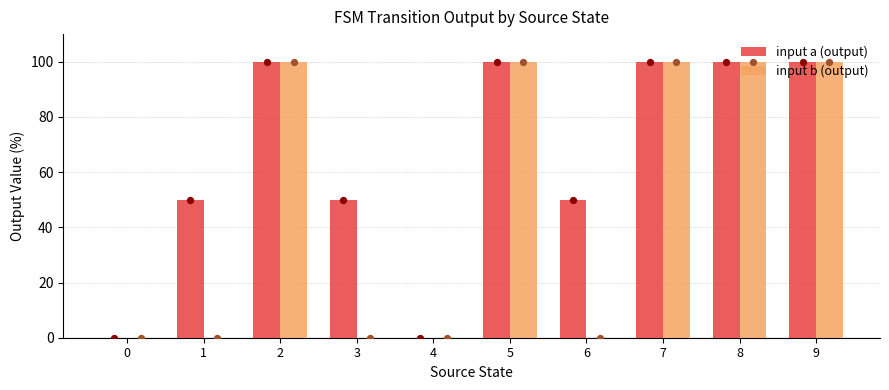

Which series contains the lowest Y value?

input a (output)